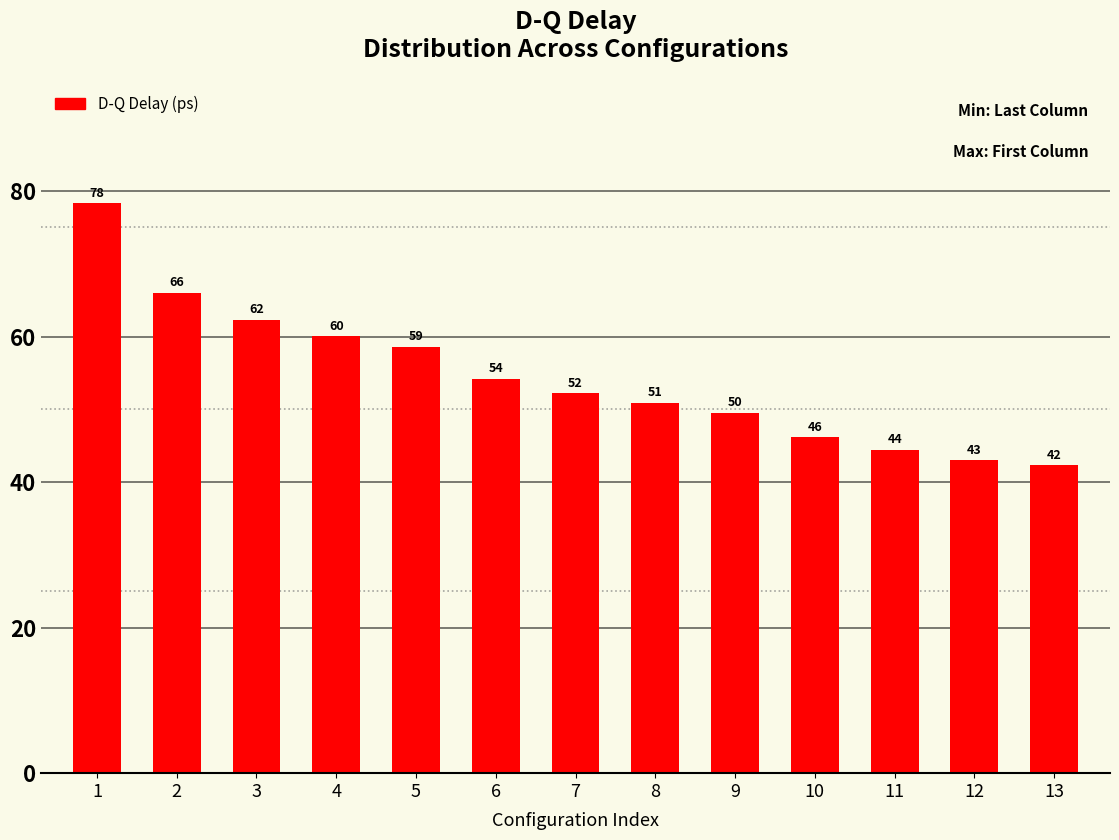

Does the chart contain stacked bars?

No